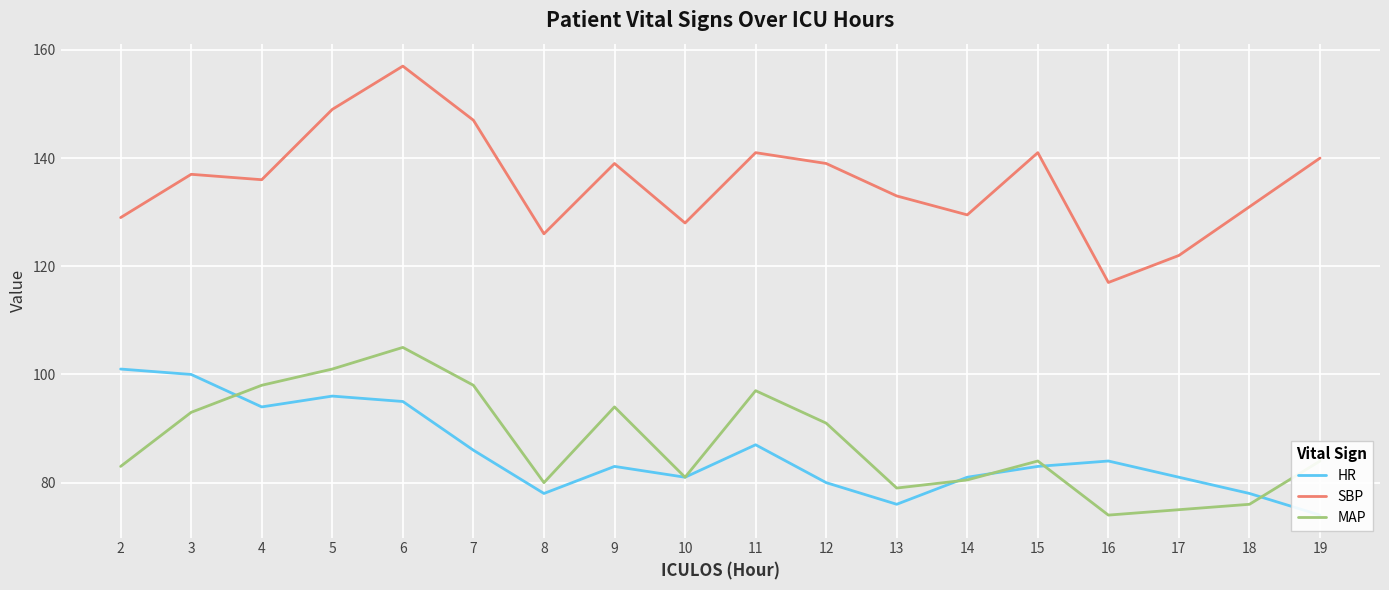

The value of HR at 14 is 81.0. True or false?

True